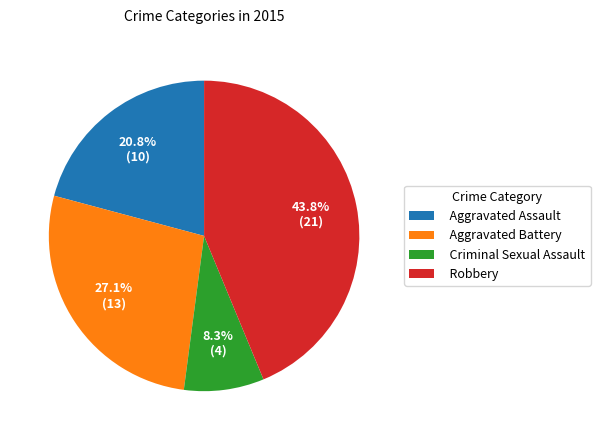

Does Aggravated Battery represent more than half of the total?

No